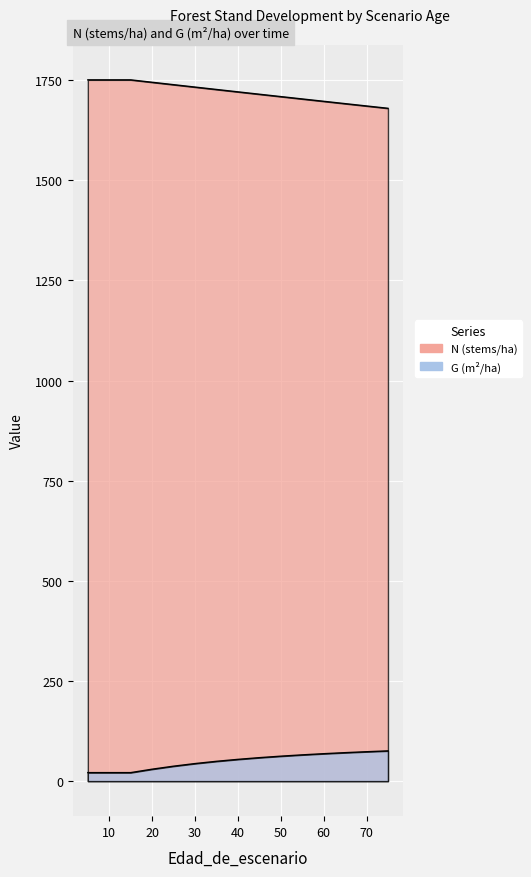

Between 5 and 60, which series saw the biggest shift?

N